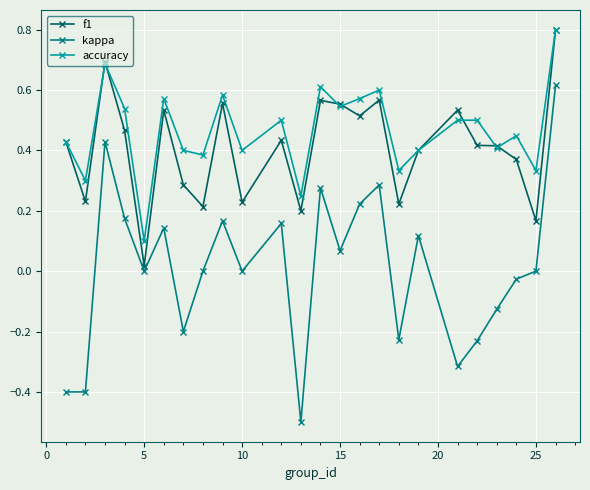

Which series has the largest range (max minus min)?

kappa